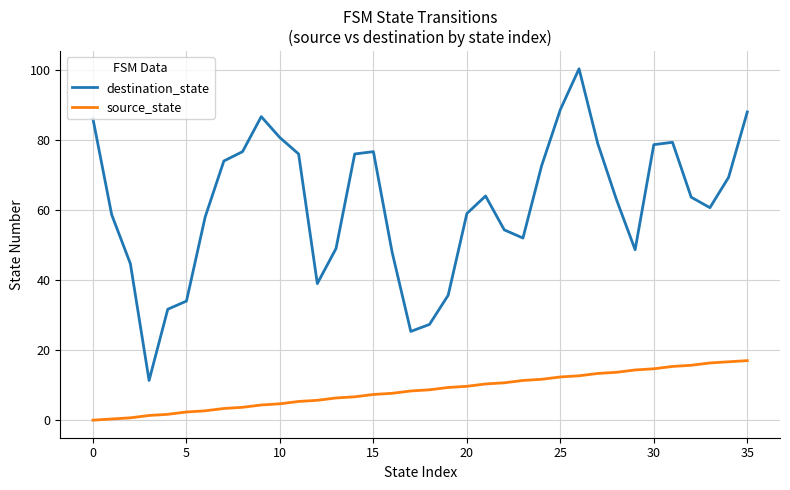

Which series has the widest spread of values?

destination_state